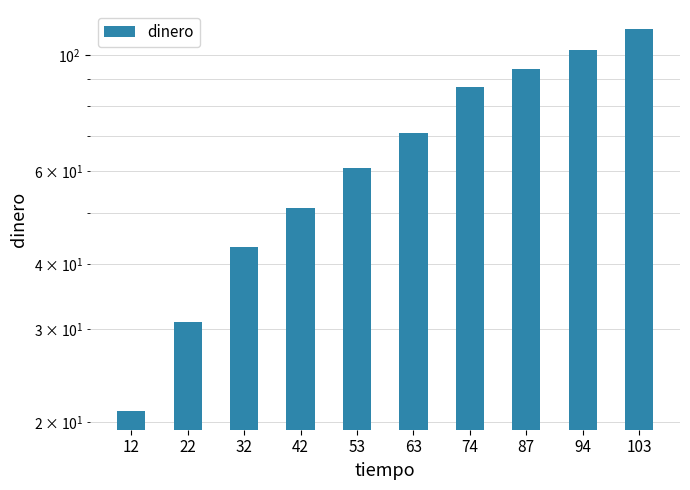

At which label is the value closest to 66?

53